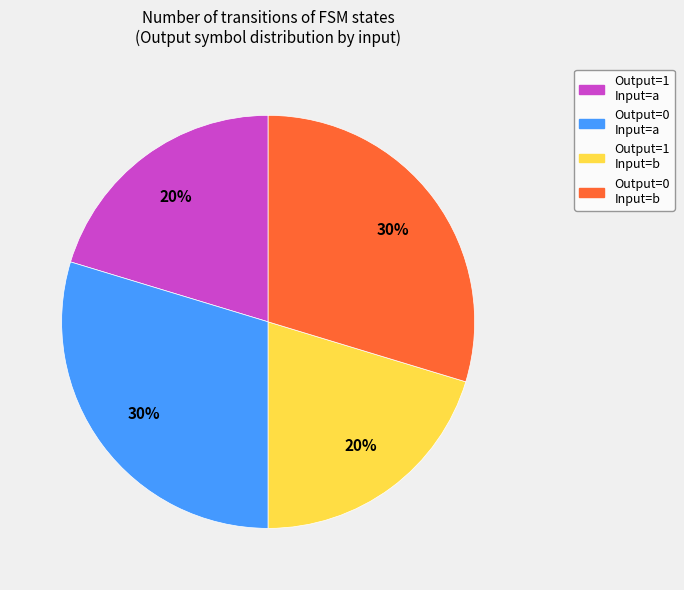

How many slices are in this pie chart?

4